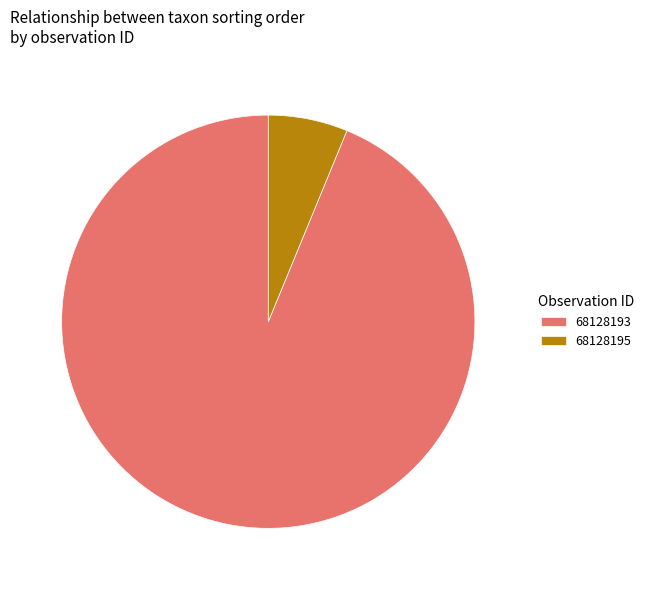

Combined, do 68128195 and 68128193 account for over 50%?

Yes